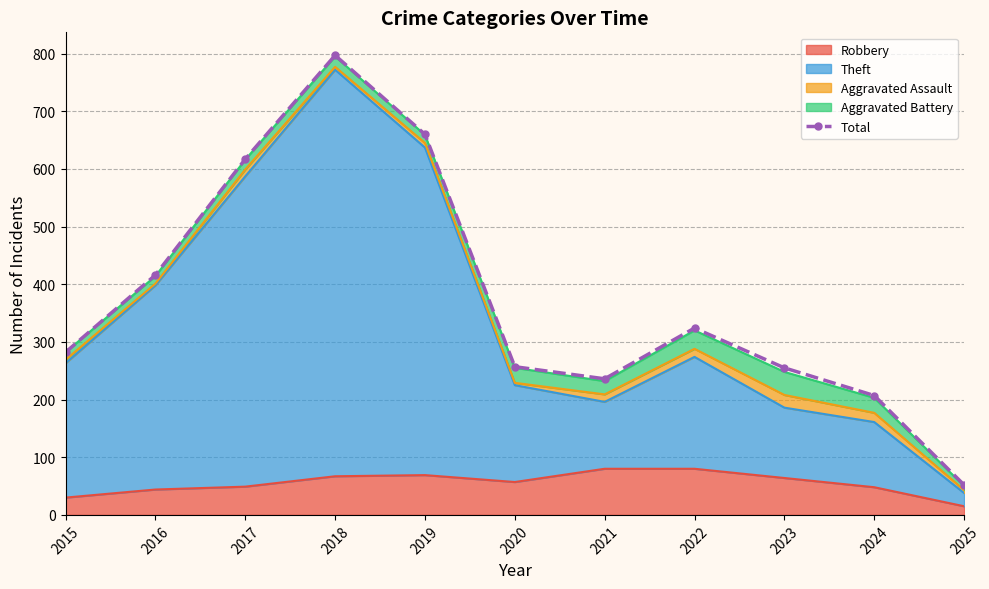

Between 2024 and 2019, which is larger?

2019